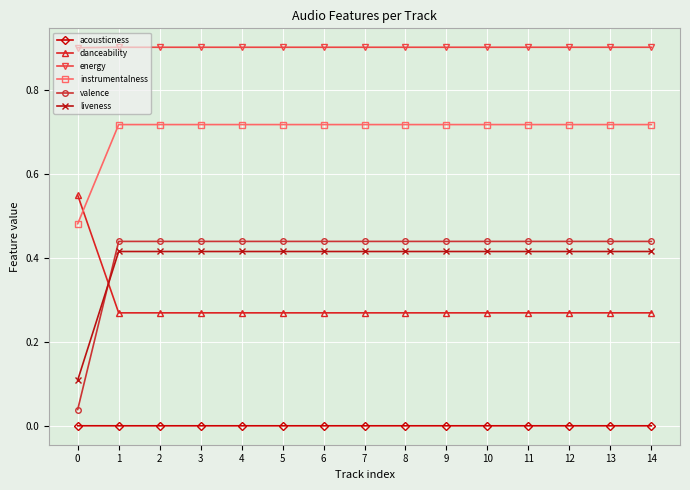

Between 0 and 12, which series saw the biggest shift?

valence